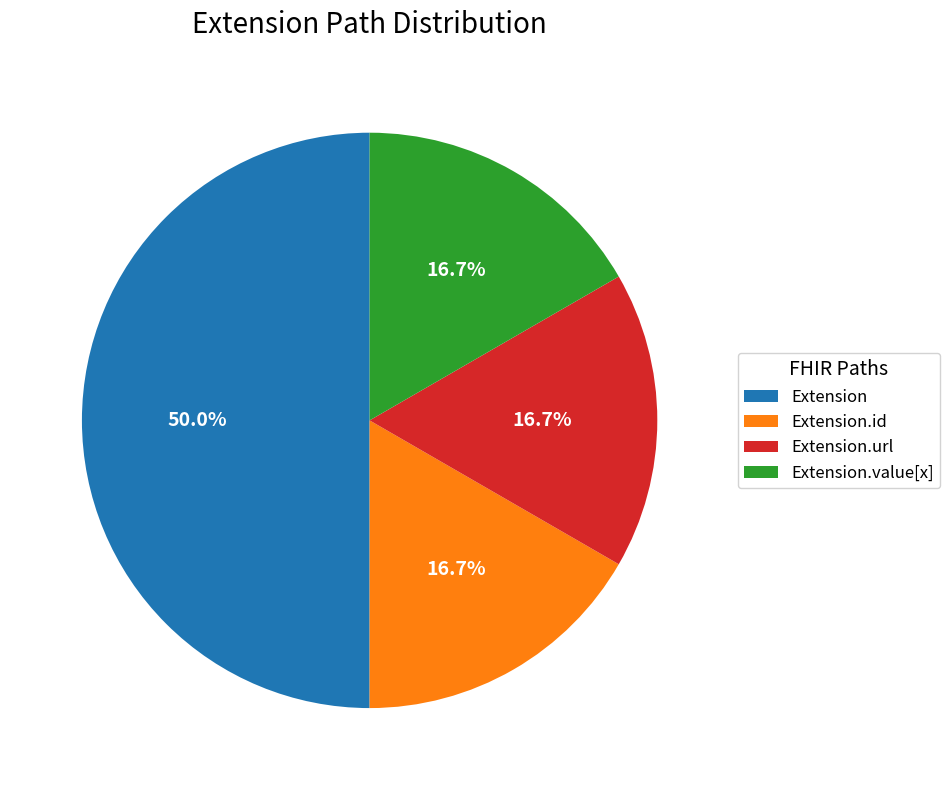

Which slice is the largest?

Extension